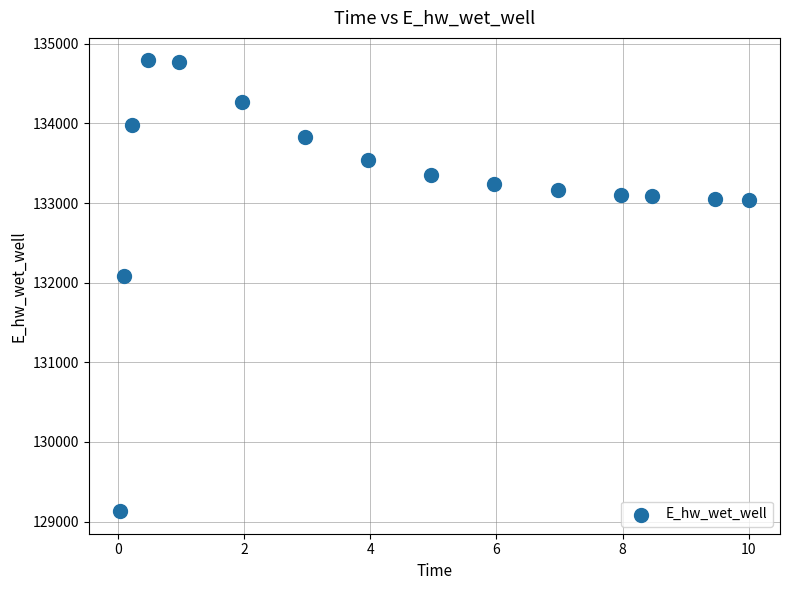

What is the range of X values (max minus min)?

10.0